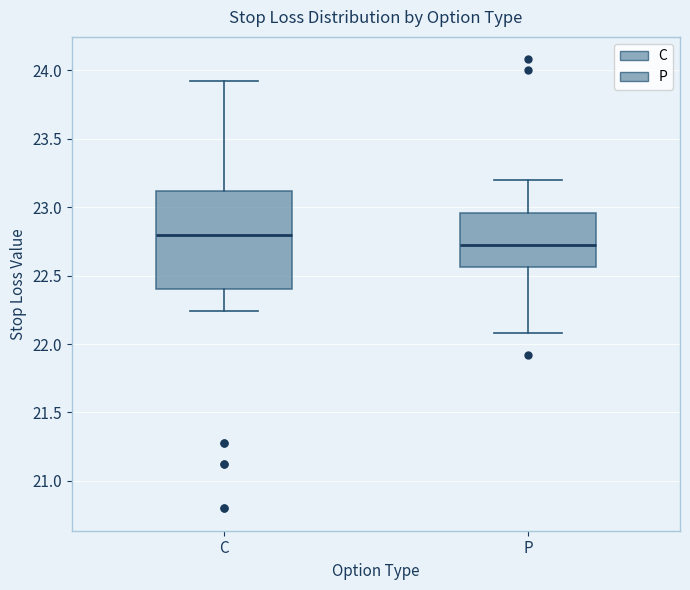

Comparing the boxes themselves (not the whiskers), which one is the tallest?

C